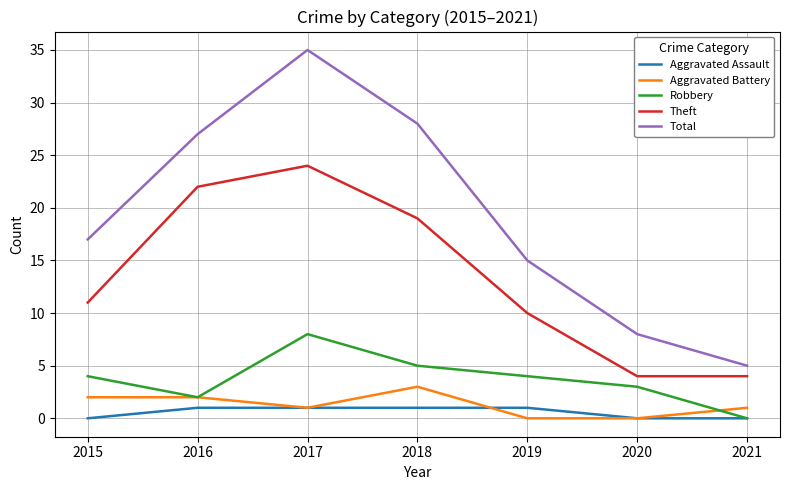

What is the difference between the highest and lowest values at 2015?

17